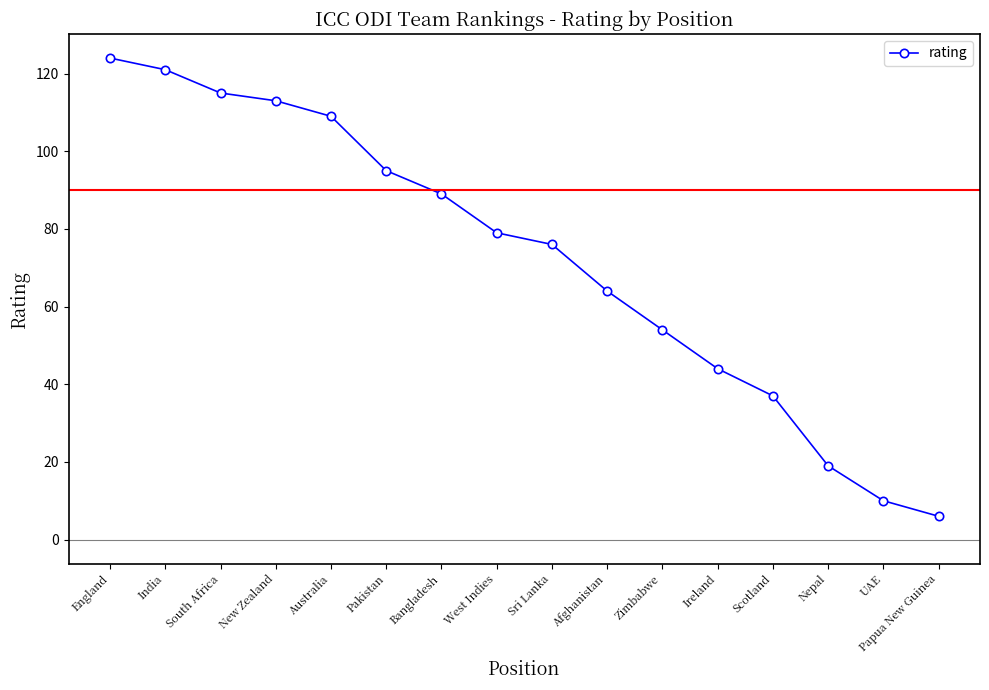

List the labels in order of value, largest first.

England, India, South Africa, New Zealand, Australia, Pakistan, Bangladesh, West Indies, Sri Lanka, Afghanistan, Zimbabwe, Ireland, Scotland, Nepal, UAE, Papua New Guinea